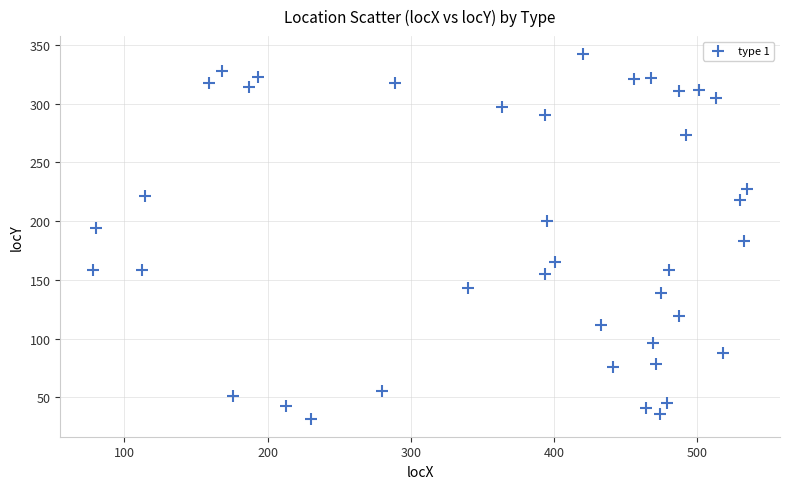

What is the range of X values (max minus min)?

457